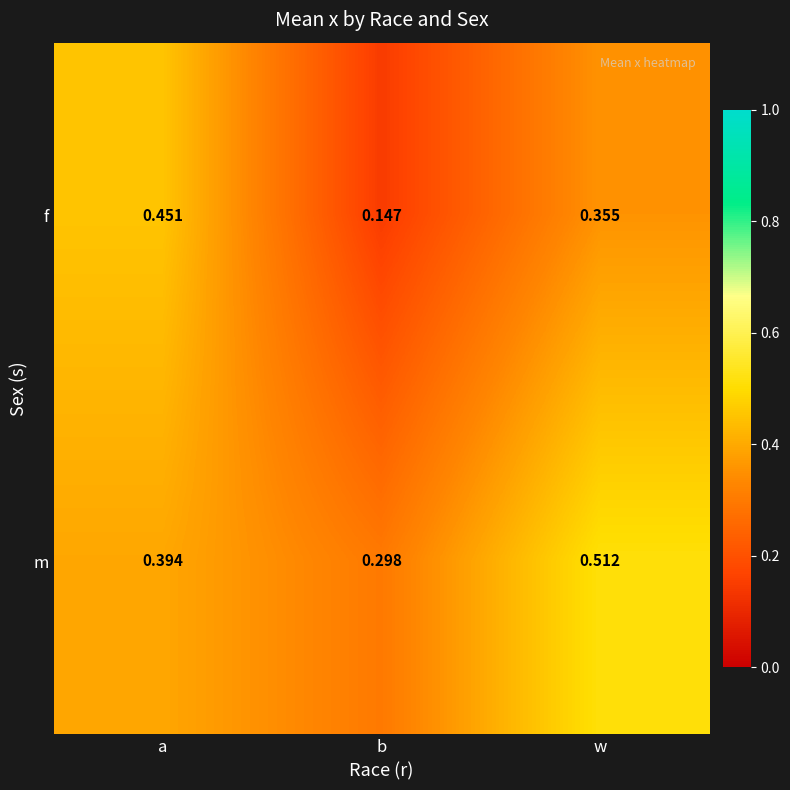

What is the spread (max minus min) of values at b?

0.2